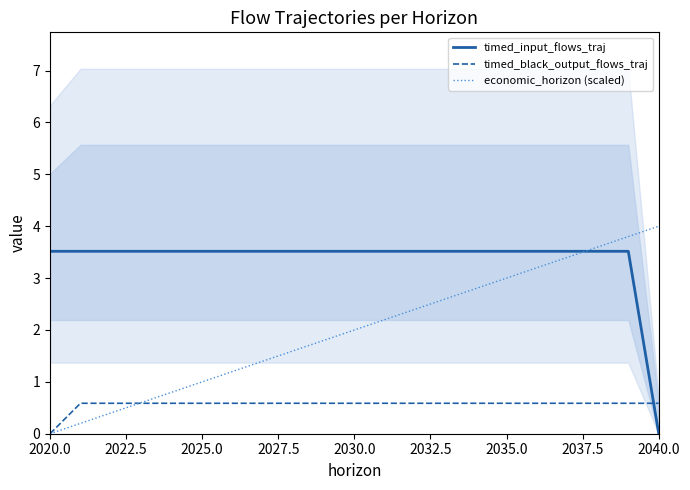

What value does the timed_black_output_flows_traj series have at 2025.0?

0.6